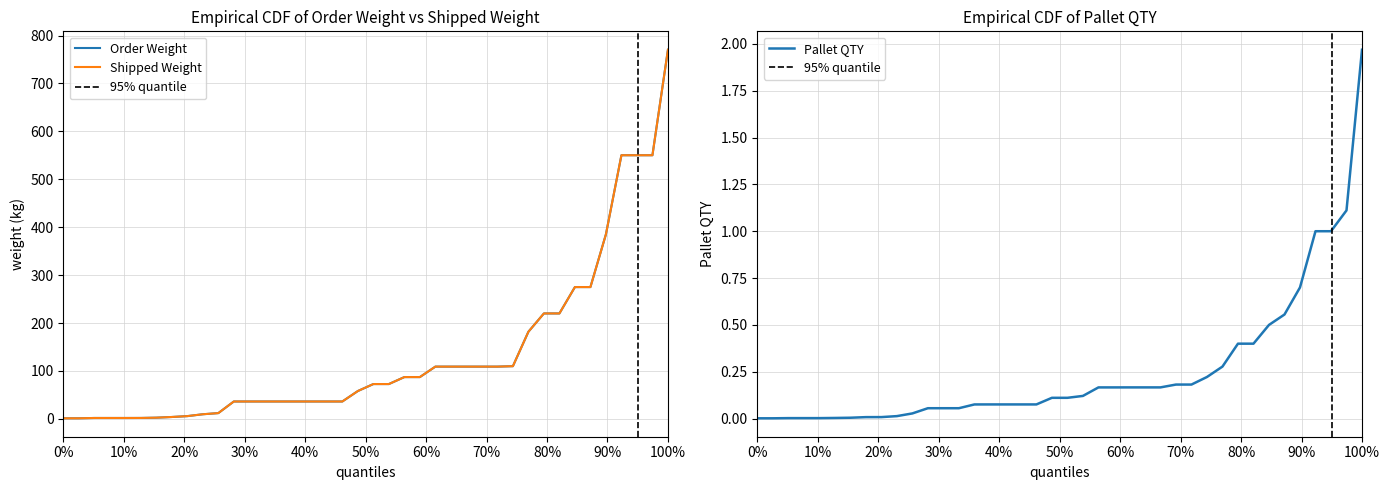

At which label does Pallet QTY reach its peak?

100%